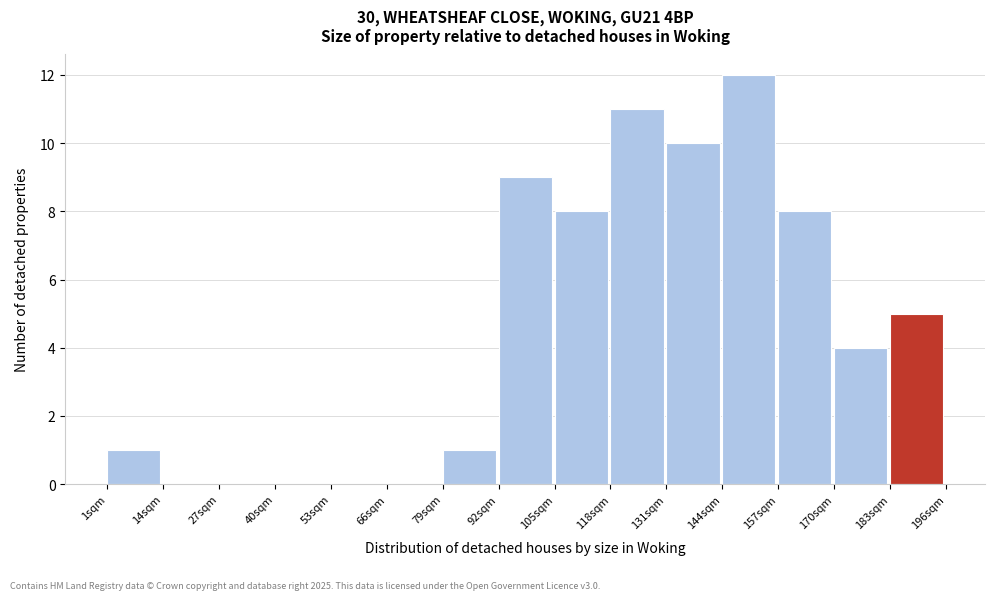

Which range on the x-axis has the tallest bar?

144 to 157